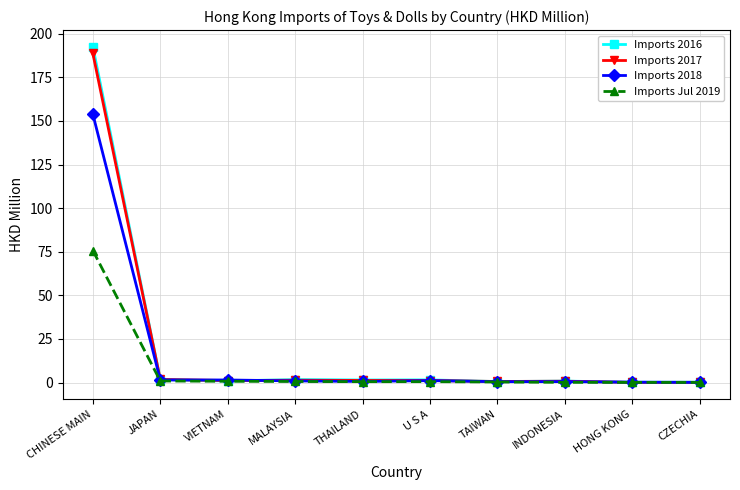

At which category is the sum across all series the highest?

CHINESE MAIN